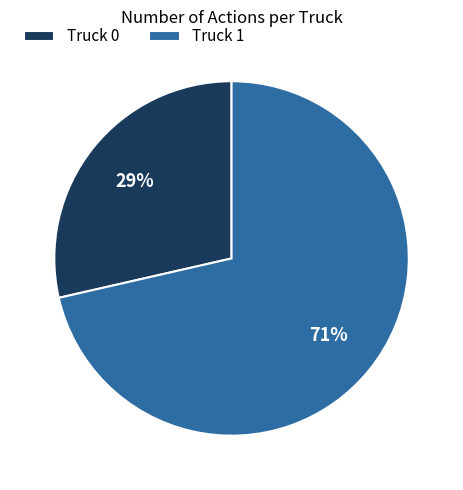

To the nearest percent, what percentage of the pie is Truck 0?

29%